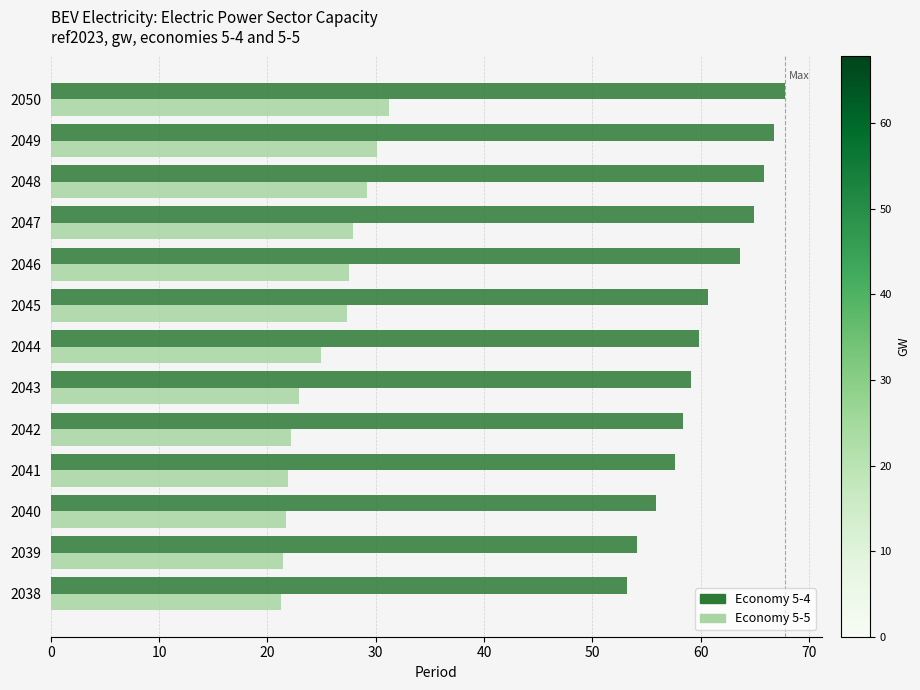

Which category has the highest value across all series?

2050